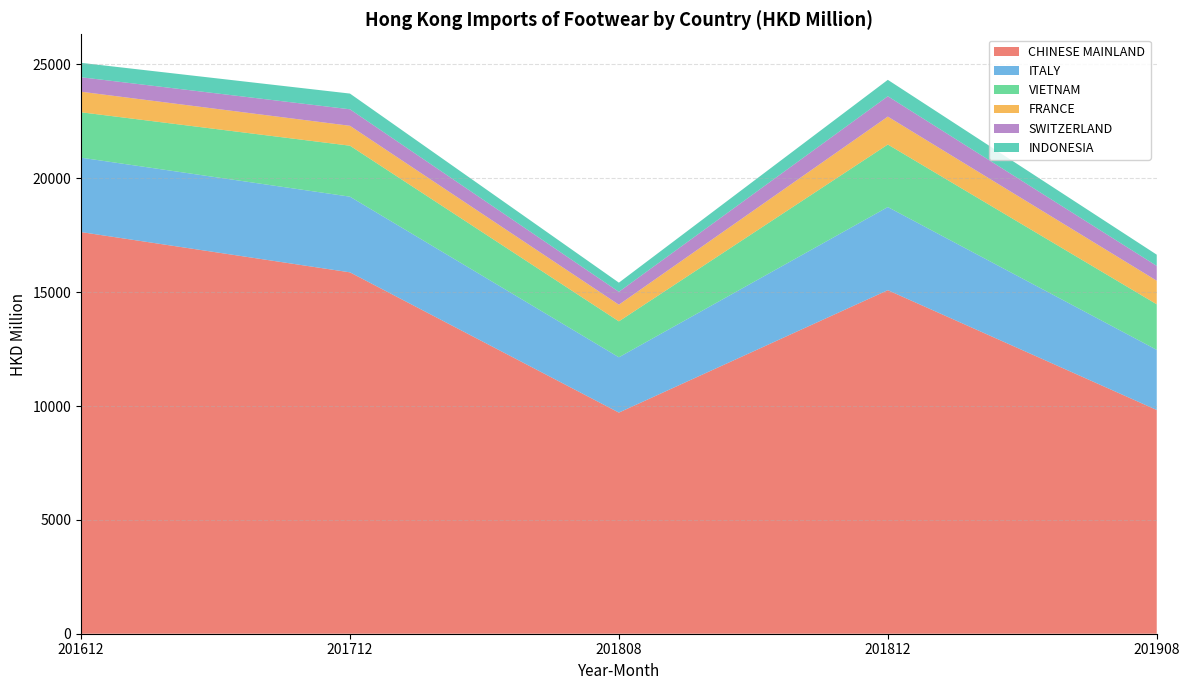

Reading left to right, transcribe all the data shown in this chart.

CHINESE MAINLAND: 201612=17637.8	201712=15870.0	201808=9710.8	201812=15086.9	201908=9825.0
ITALY: 201612=3267.8	201712=3323.2	201808=2429.4	201812=3650.5	201908=2640.8
VIETNAM: 201612=1993.6	201712=2238.0	201808=1577.4	201812=2745.7	201908=2000.7
FRANCE: 201612=902.0	201712=873.9	201808=731.0	201812=1225.6	201908=1035.4
SWITZERLAND: 201612=636.3	201712=725.2	201808=566.3	201812=893.9	201908=650.9
INDONESIA: 201612=632.7	201712=690.2	201808=402.1	201812=721.0	201908=492.3